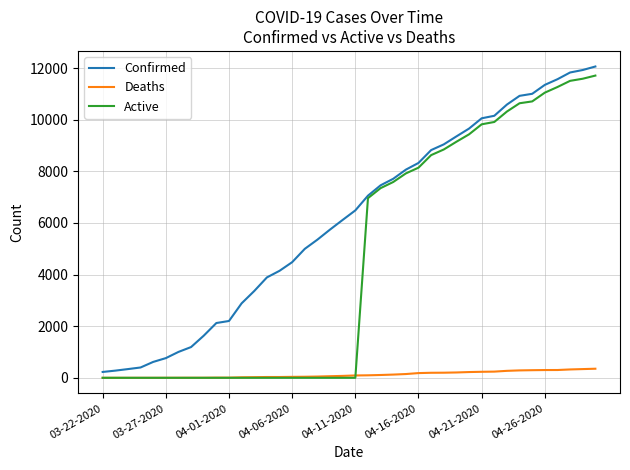

List the series in order of their overall mean, lowest first.

Deaths, Active, Confirmed